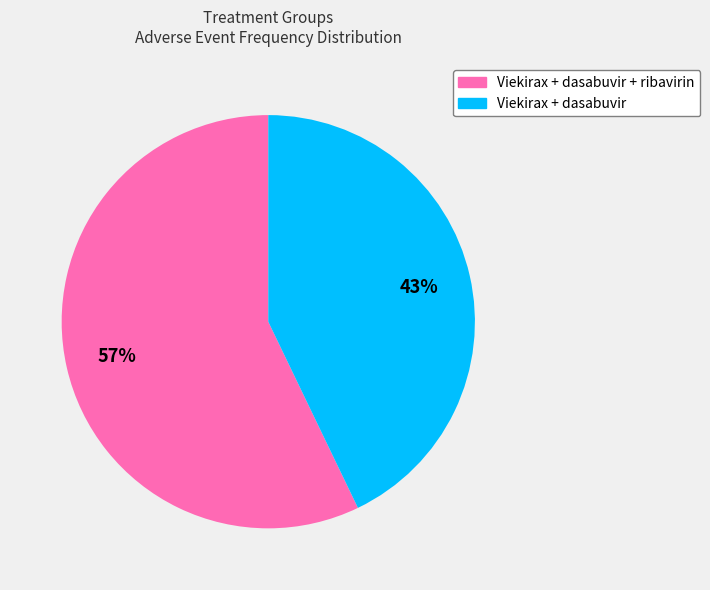

True or false: Viekirax + dasabuvir accounts for 56% of the total.

False